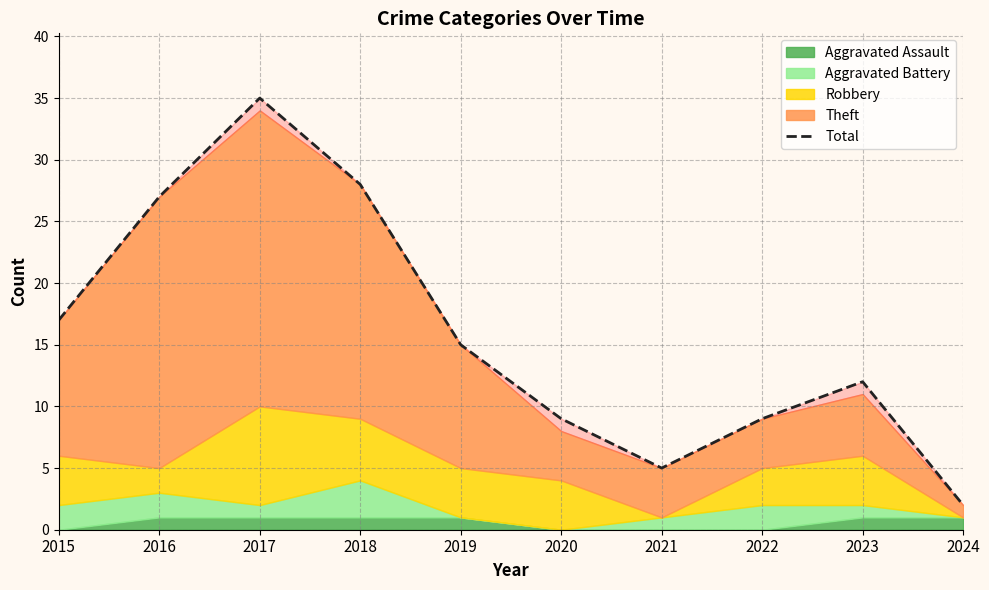

Where is the data nearest to the value 18?

2015